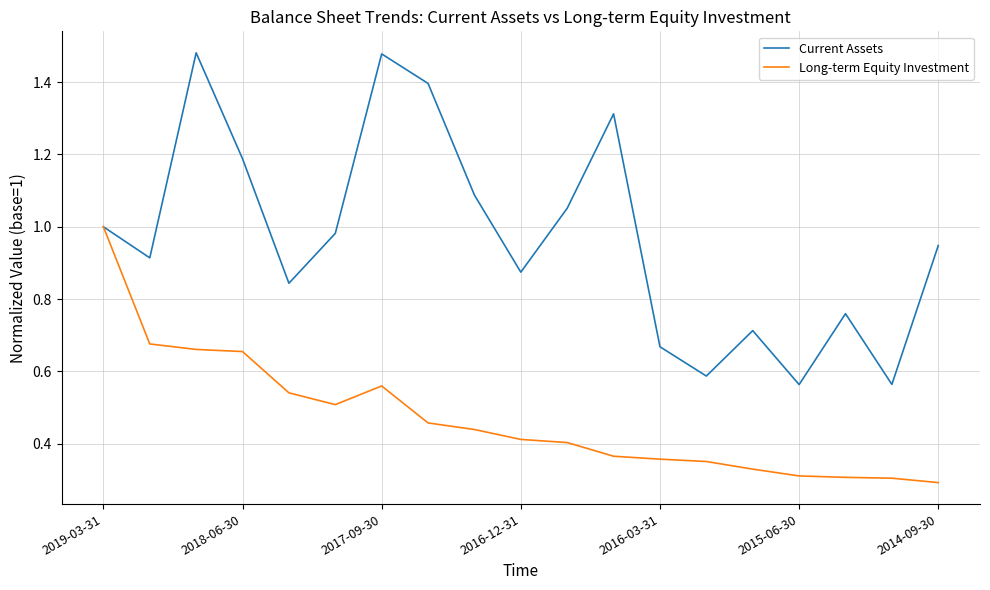

Which series has the largest range (max minus min)?

Current Assets